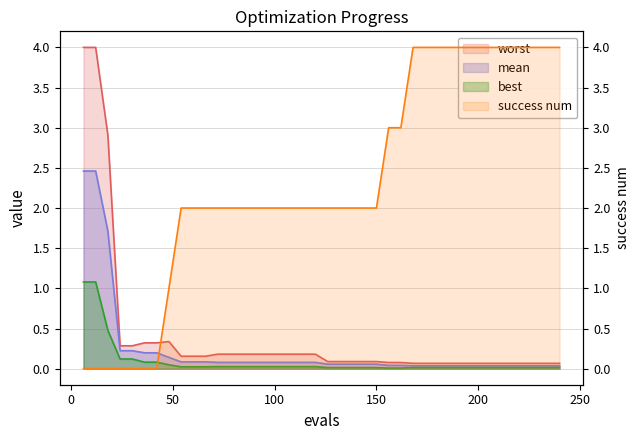

True or false: mean has a value of 0.1 at 60.

True